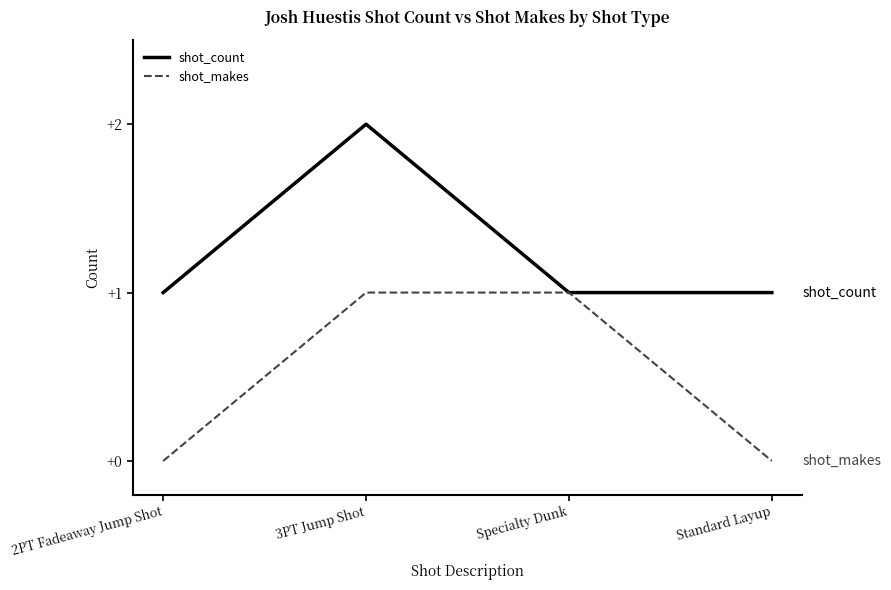

What is the spread (max minus min) of values at 2PT Fadeaway Jump Shot?

1